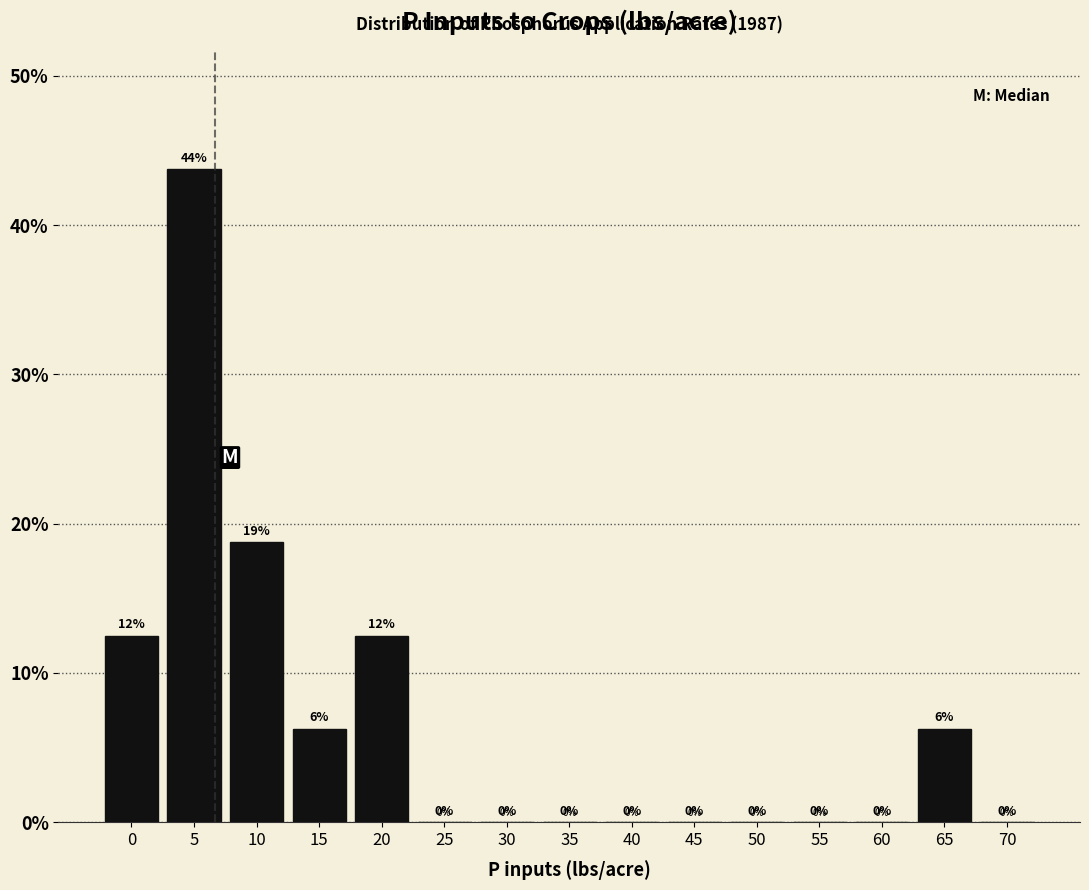

Where is the data nearest to the value 21?

10